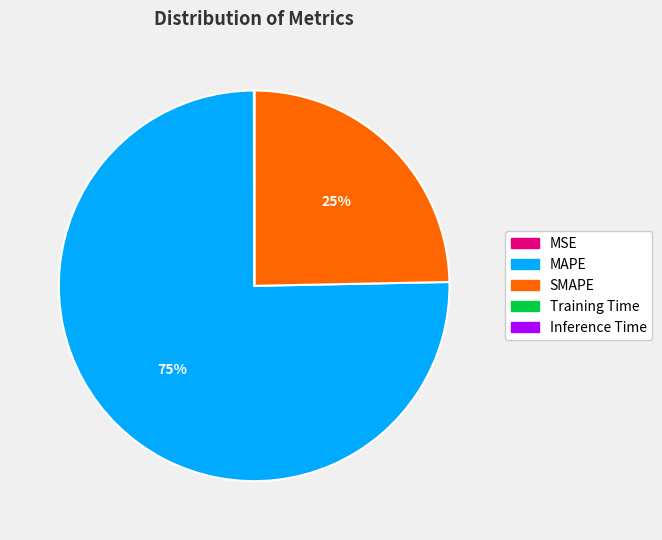

The SMAPE slice represents 15% of the pie. True or false?

False